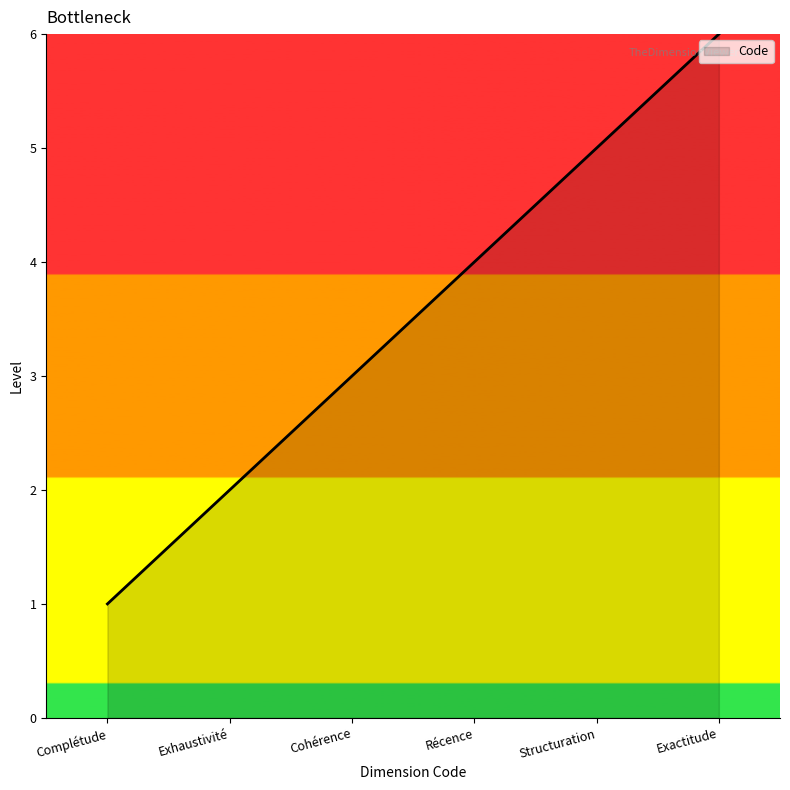

List the labels in order of value, smallest first.

Complétude, Exhaustivité, Cohérence, Récence, Structuration, Exactitude